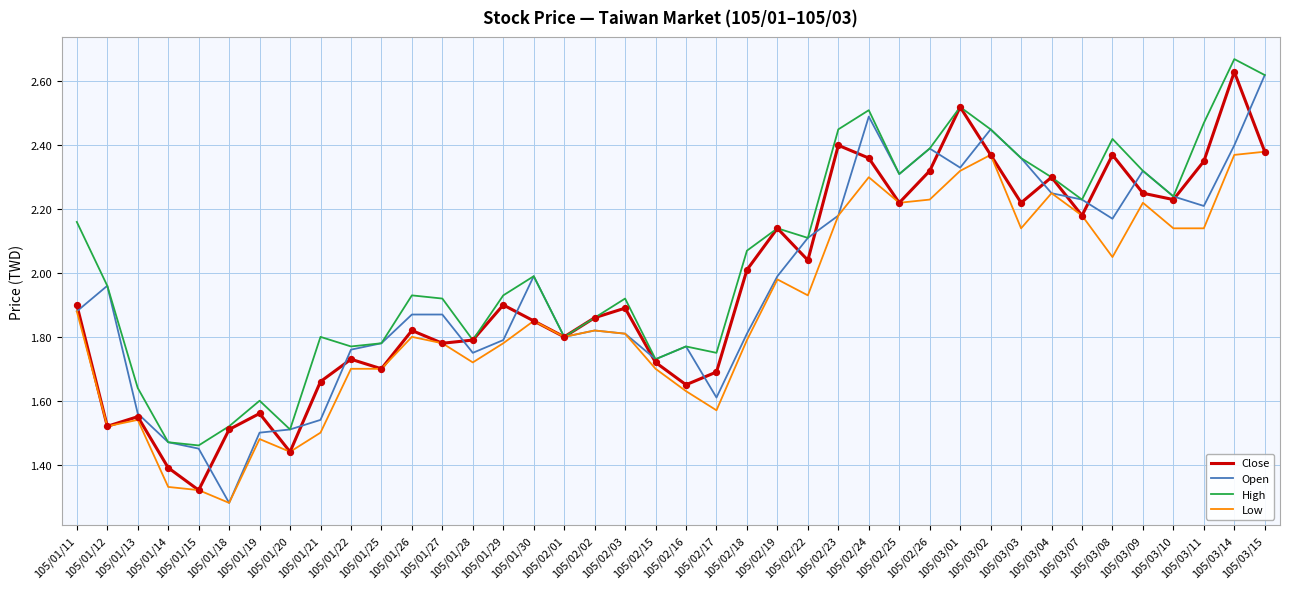

Which series has the largest range (max minus min)?

Open